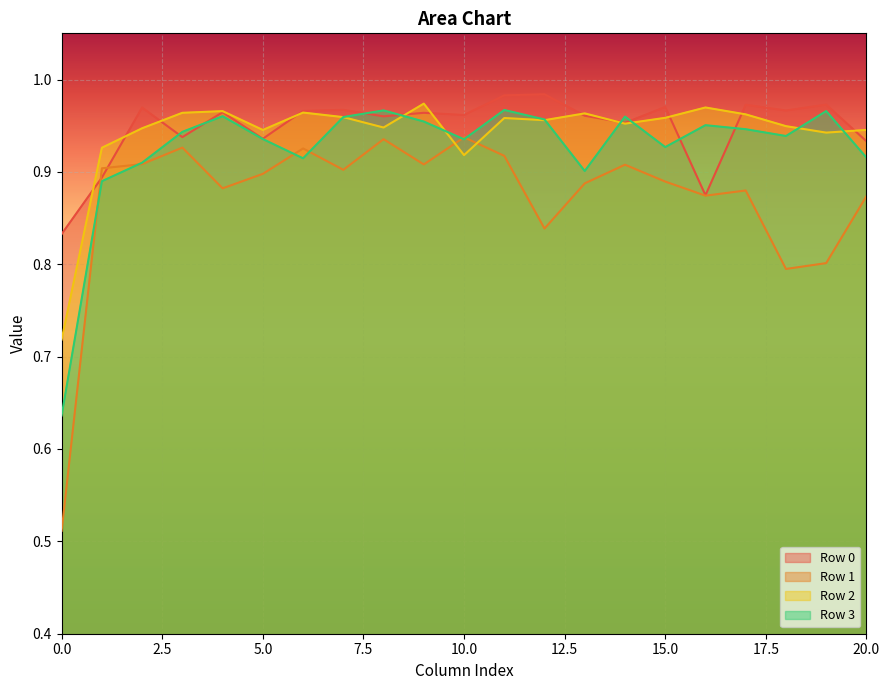

Which series has the largest total across all categories?

Row 0